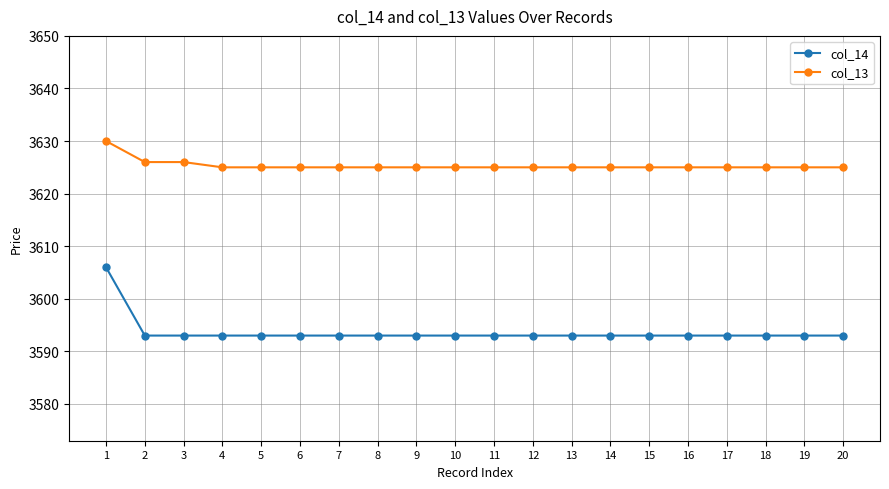

The value of col_14 at 8 is 3593. True or false?

True